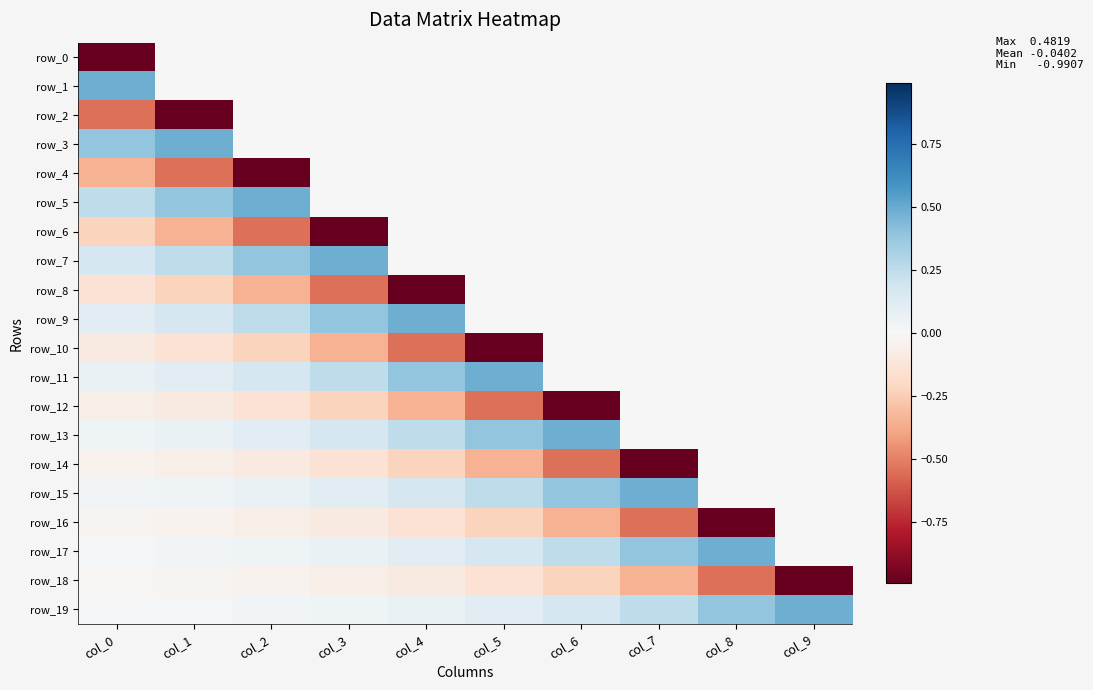

What is the total value across all series at col_0?

-0.9